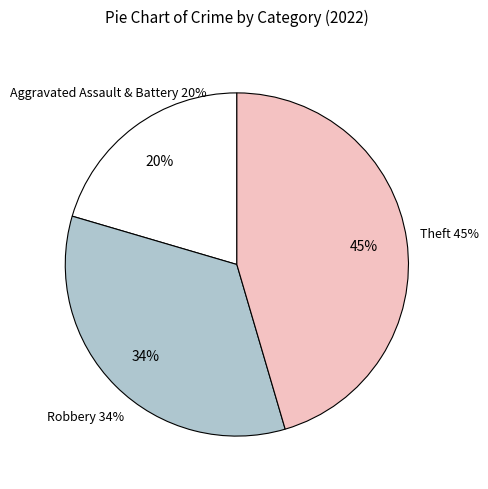

True or false: Criminal Sexual Assault accounts for 0% of the total.

True